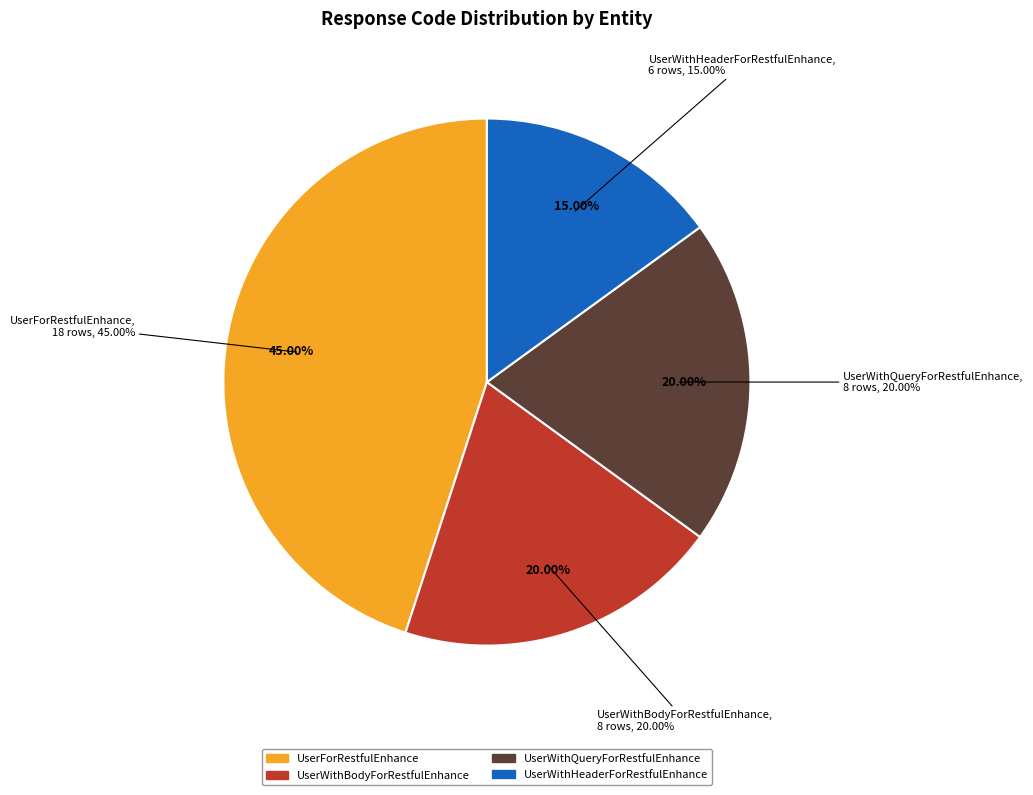

Is the sum of UserWithBodyForRestfulEnhance and UserWithQueryForRestfulEnhance greater than half?

No